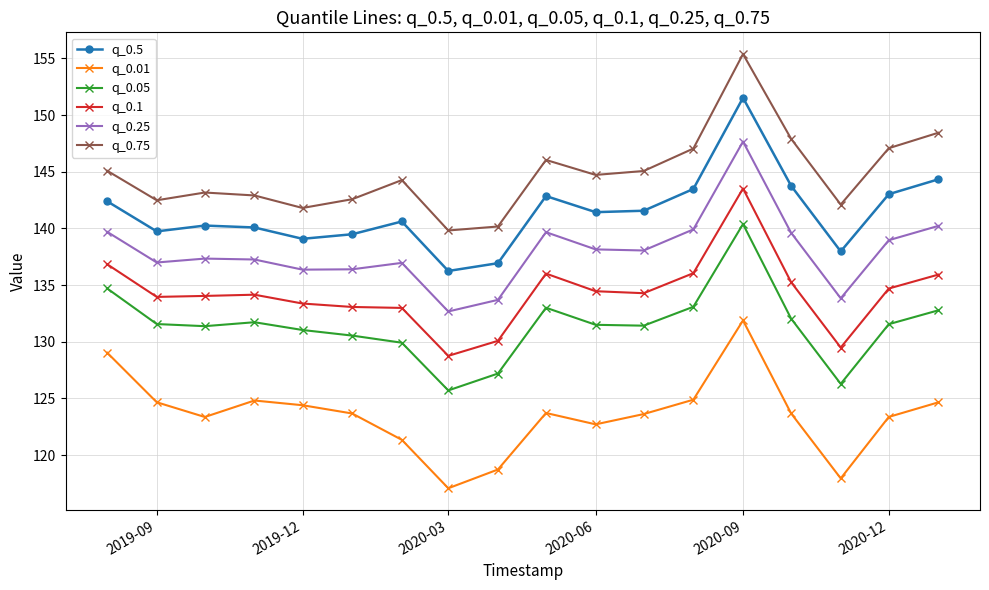

True or false: q_0.25 and q_0.05 cross at least once.

False